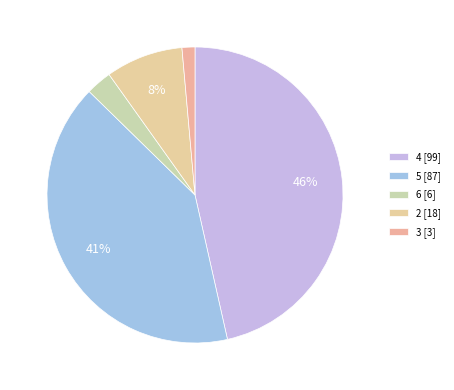

Count the number of slices in the pie.

5